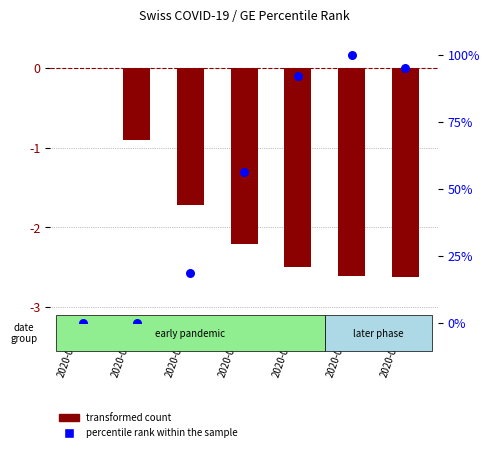

At which category is the sum across all series the highest?

2020-04-01